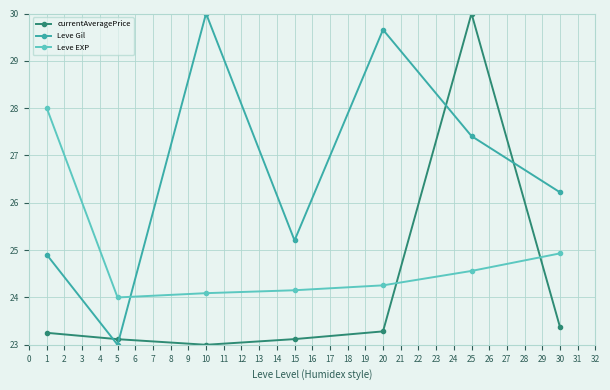

How many interior local valleys does the currentAveragePrice series have?

1